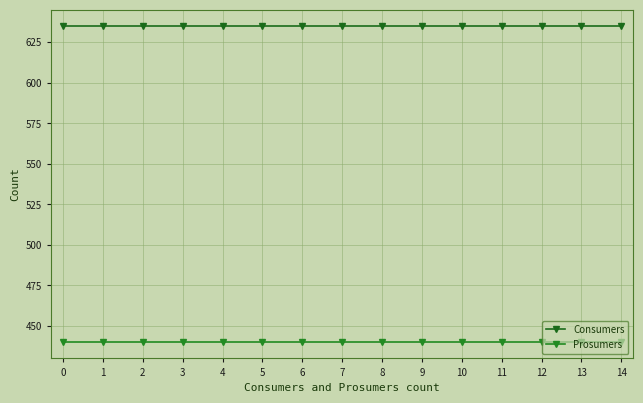

At 8, list the series in order from largest to smallest.

Consumers, Prosumers